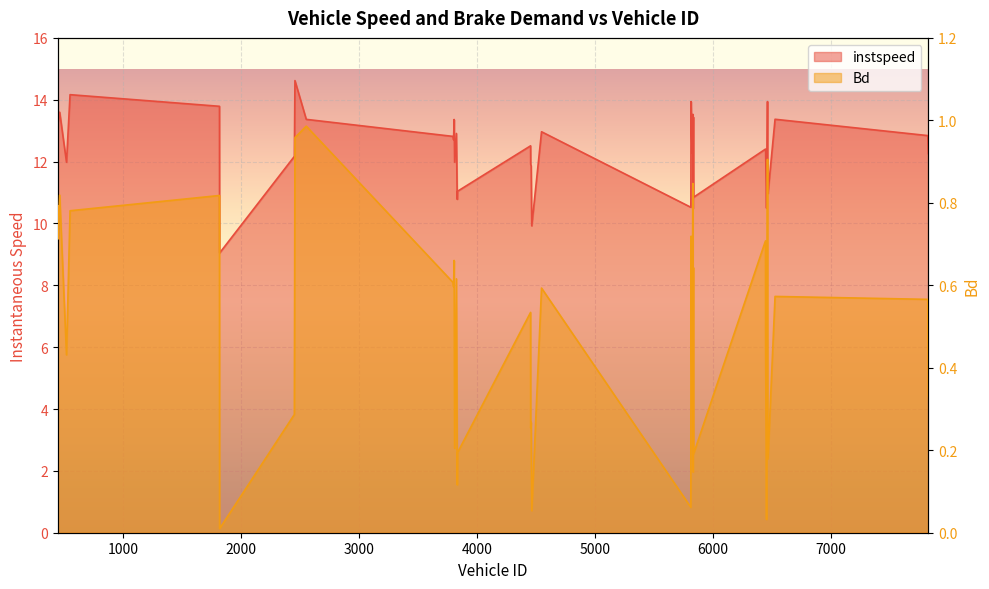

Reading left to right, extract all data points from this chart.

instspeed: 447=14.2	450=13.3	463=13.6	521=12.0	551=14.2	1818=13.8	1819=9.0	2453=12.2	2458=14.6	2554=13.4	3800=12.8	3803=12.7	3808=13.4	3812=12.0	3827=12.9	3834=10.8	3836=11.0	4456=12.5	4457=11.9	4461=11.9	4466=9.9	4549=13.0	5815=10.5	5817=13.9	5825=12.3	5832=13.5	5834=10.5	5835=12.0	5837=13.4	5839=10.8	6448=12.4	6449=12.3	6457=10.5	6460=11.4	6465=13.9	6467=11.2	6469=11.0	6529=13.4	7824=12.8	7829=12.3
Bd: 447=0.8	450=0.7	463=0.8	521=0.4	551=0.8	1818=0.8	1819=0.0	2453=0.3	2458=1.0	2554=1.0	3800=0.6	3803=0.6	3808=0.7	3812=0.2	3827=0.6	3834=0.1	3836=0.2	4456=0.5	4457=0.3	4461=0.3	4466=0.1	4549=0.6	5815=0.1	5817=0.7	5825=0.3	5832=0.8	5834=0.1	5835=0.4	5837=0.6	5839=0.2	6448=0.7	6449=0.5	6457=0.0	6460=0.2	6465=0.9	6467=0.3	6469=0.2	6529=0.6	7824=0.6	7829=0.3